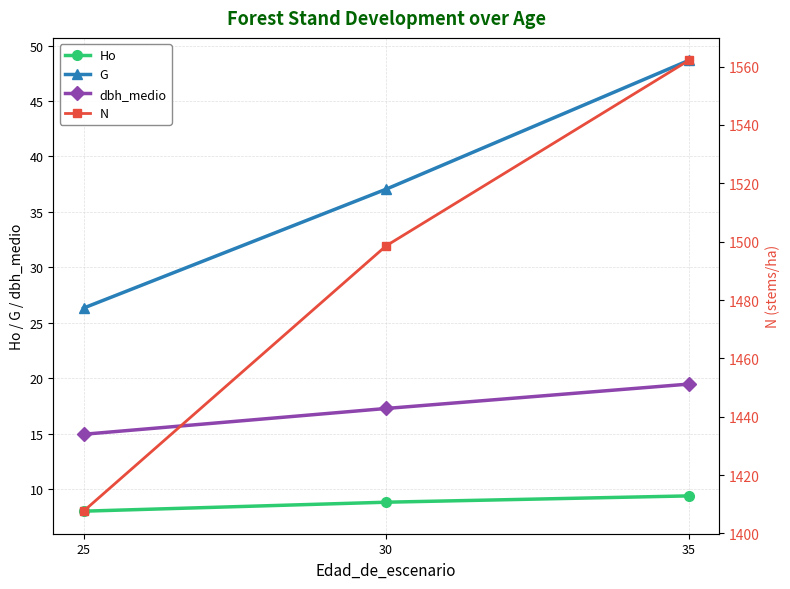

Which has a higher value, 25 or 30?

30